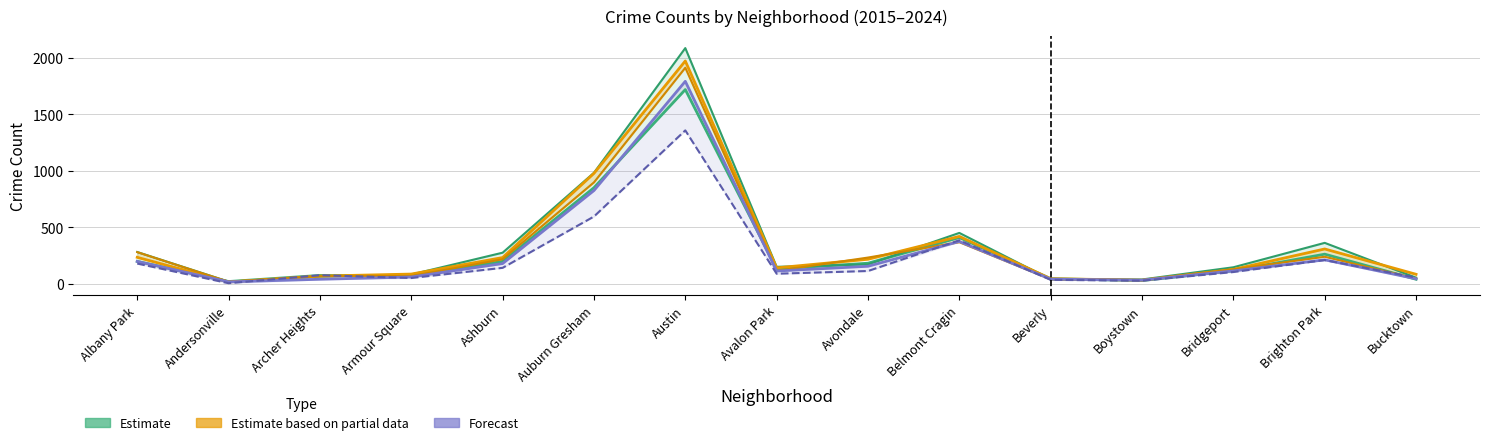

At Archer Heights, list the series in order from smallest to largest.

Forecast (2019), Estimate (2016), Estimate based on partial data (2017), Estimate based on partial data (2018), Estimate (2015), Forecast (2024)